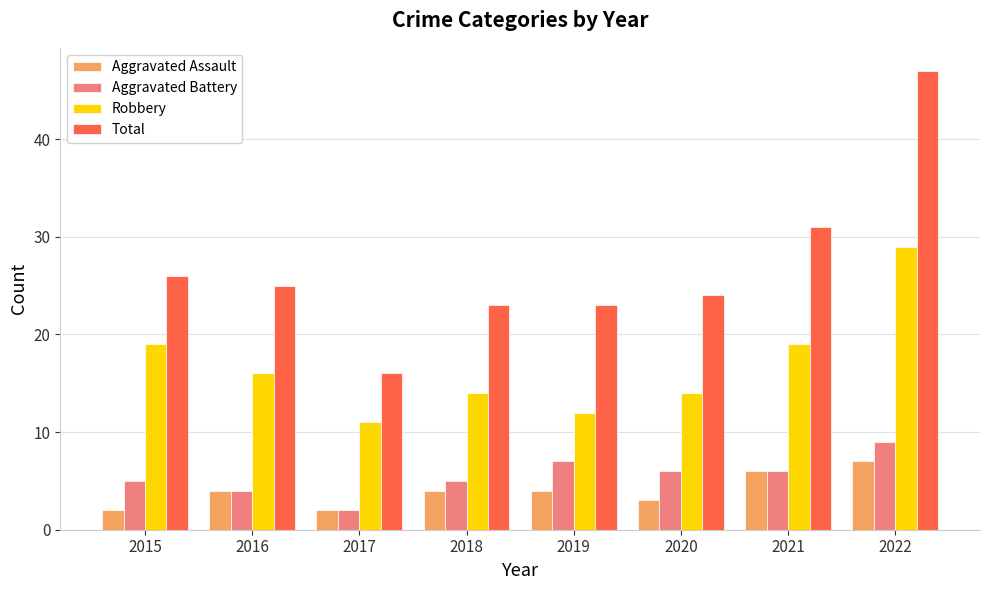

Between 2016 and 2021, which series saw the biggest shift?

Total